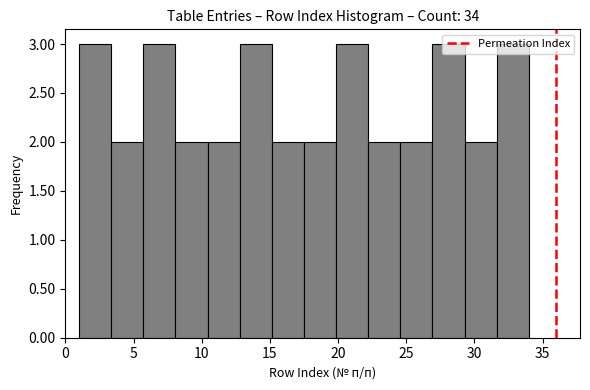

Reading left to right, list every bar in this chart as the range it spans on the x-axis followed by its height. Neither the bar edges nor the heights are printed on the chart, so give them approximately, as read against the axes.

1.0 to 3.5: 3
3.5 to 5.5: 2
5.5 to 8.0: 3
8.0 to 10.5: 2
10.5 to 13.0: 2
13.0 to 15.0: 3
15.0 to 17.5: 2
17.5 to 20.0: 2
20.0 to 22.0: 3
22.0 to 24.5: 2
24.5 to 27.0: 2
27.0 to 29.5: 3
29.5 to 31.5: 2
31.5 to 34.0: 3